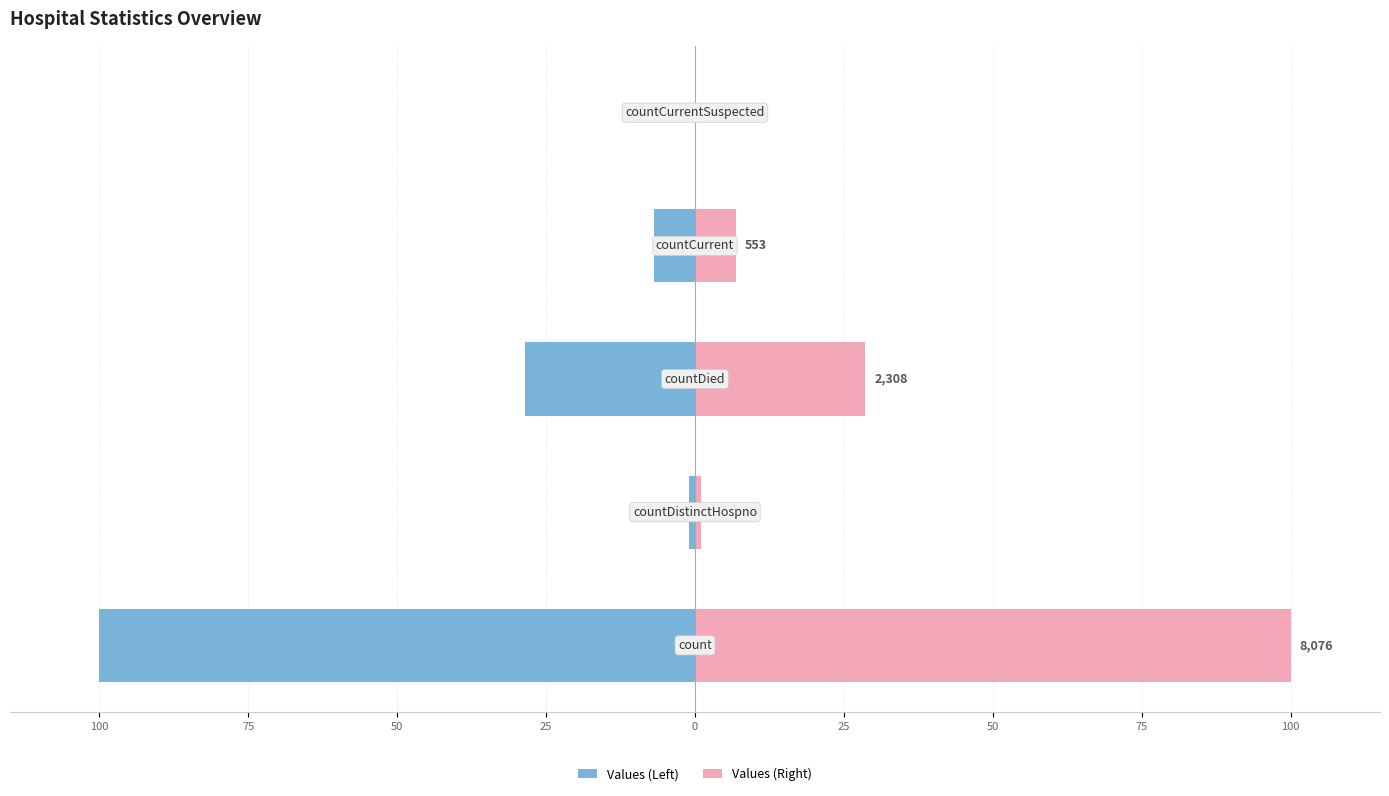

What are all the series names shown in the legend?

Values (Left), Values (Right)